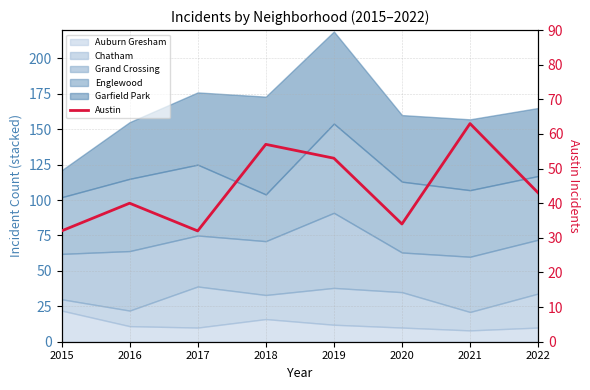

Reading right to left, what are all the values shown in this chart?

43	63	34	53	57	32	40	32